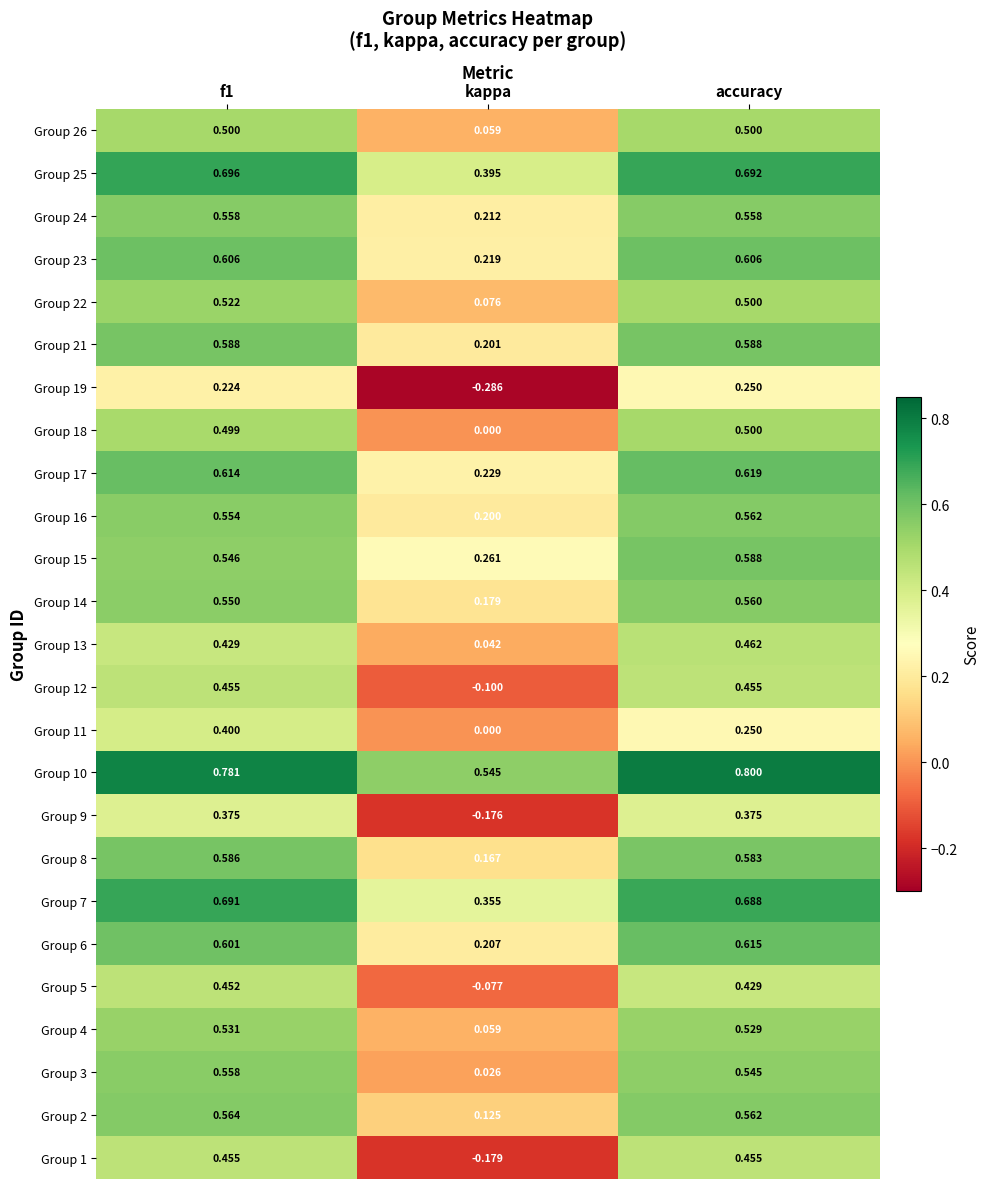

At which category does the chart reach its minimum across all series?

kappa